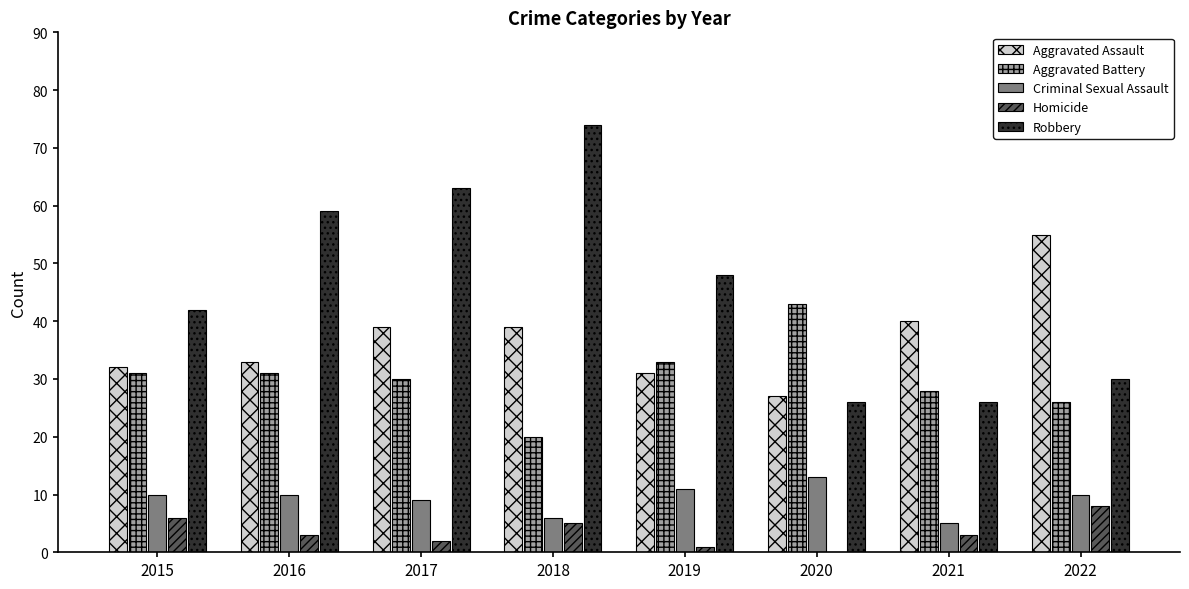

The Robbery series shows 63 at 2017. True or false?

True